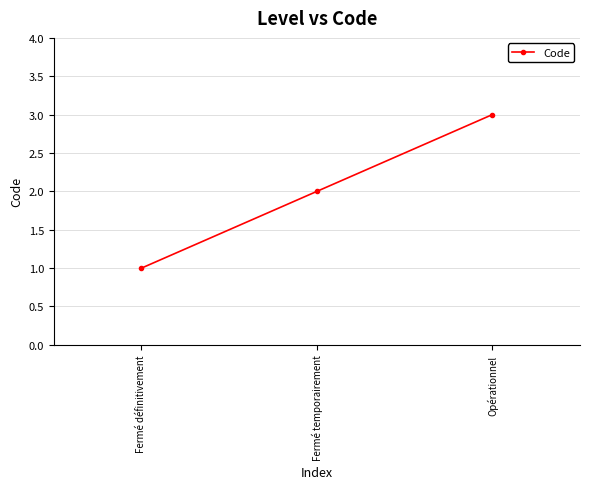

At which label is the value closest to 2?

Fermé temporairement